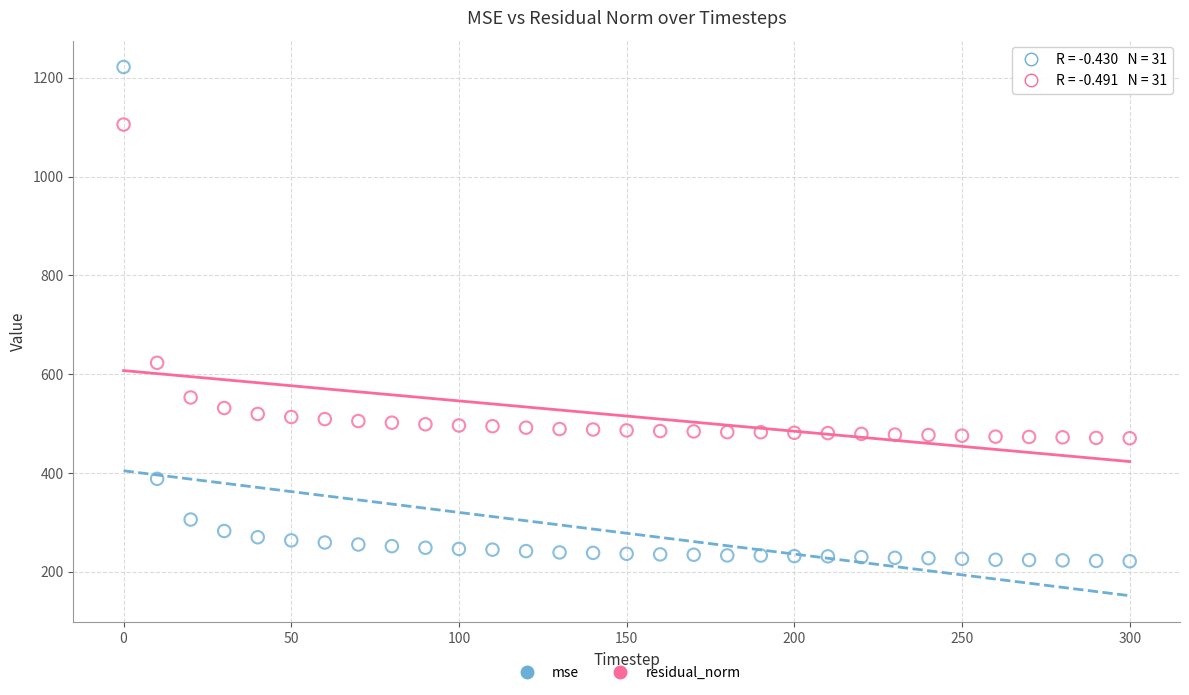

What are all the series names shown in the legend?

mse, residual_norm